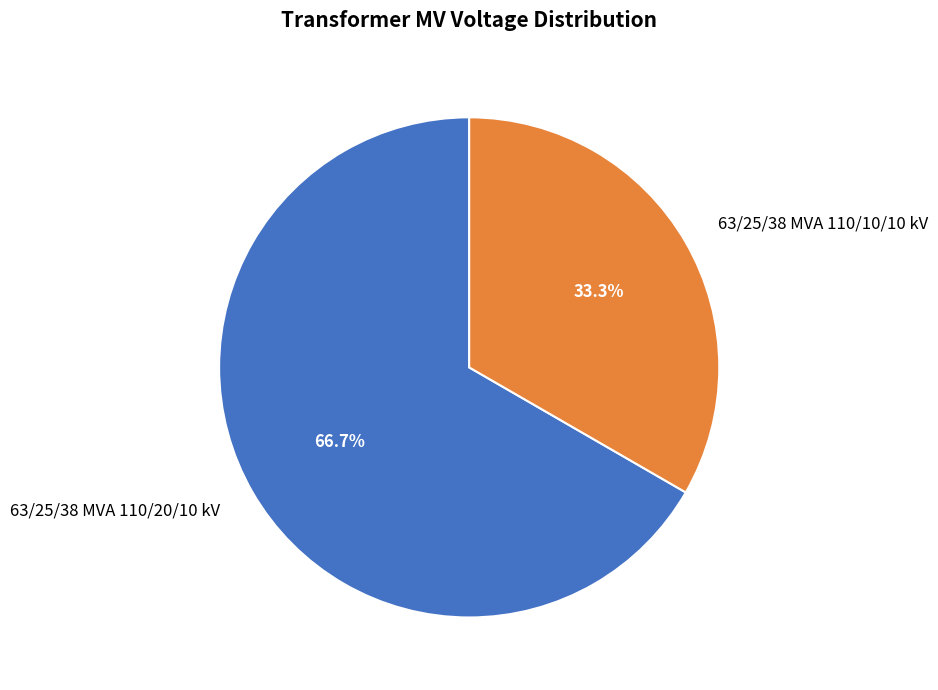

Combined, do 63/25/38 MVA 110/10/10 kV and 63/25/38 MVA 110/20/10 kV account for over 50%?

Yes